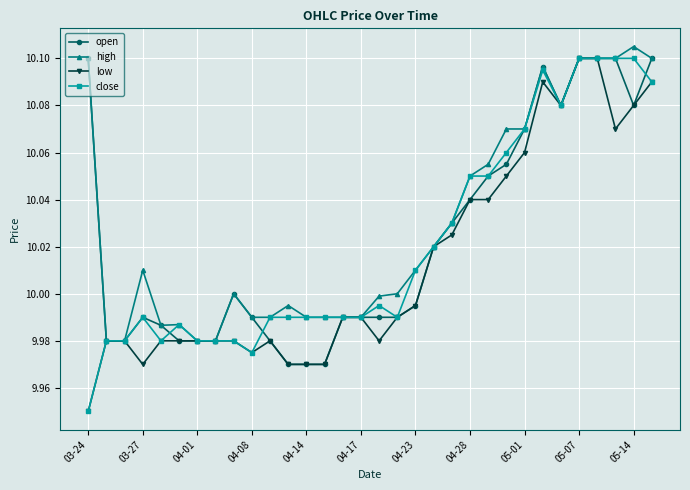

What is the sum of all open values?

320.7